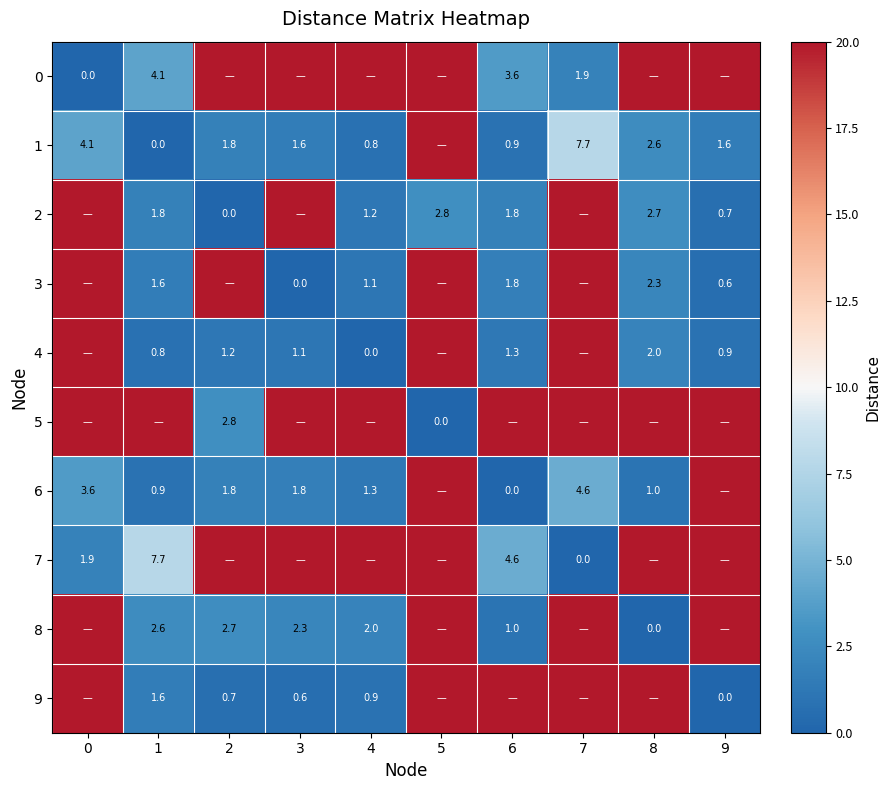

What is the difference between the second highest and minimum values in the 7 series?

20.0